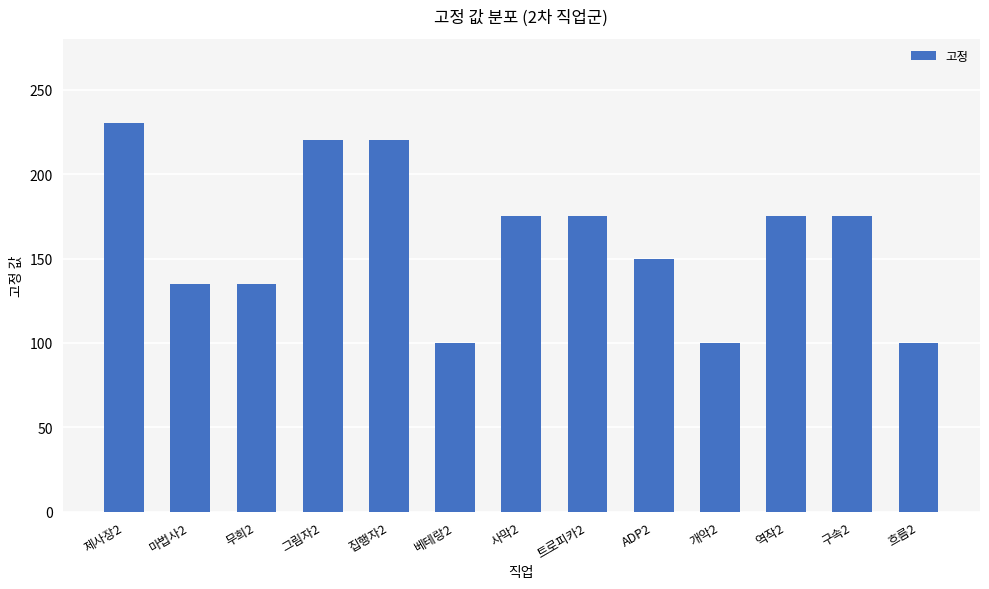

Does the chart contain stacked bars?

No